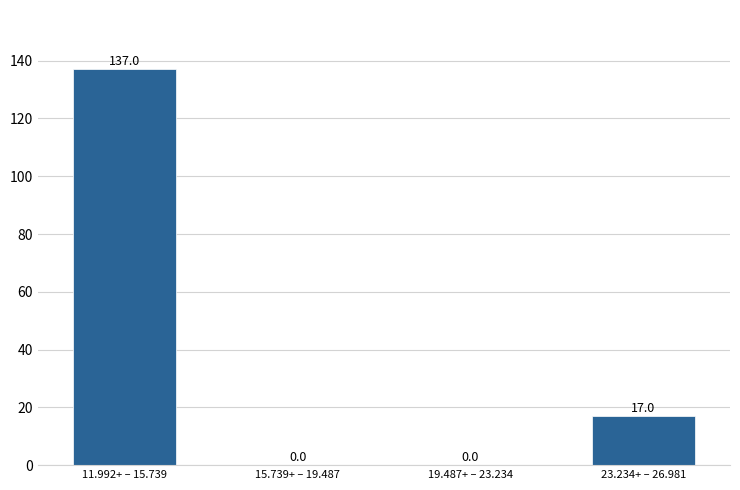

Reading left to right, extract all data points from this chart.

11.992+ – 15.739=137	15.739+ – 19.487=0	19.487+ – 23.234=0	23.234+ – 26.981=17